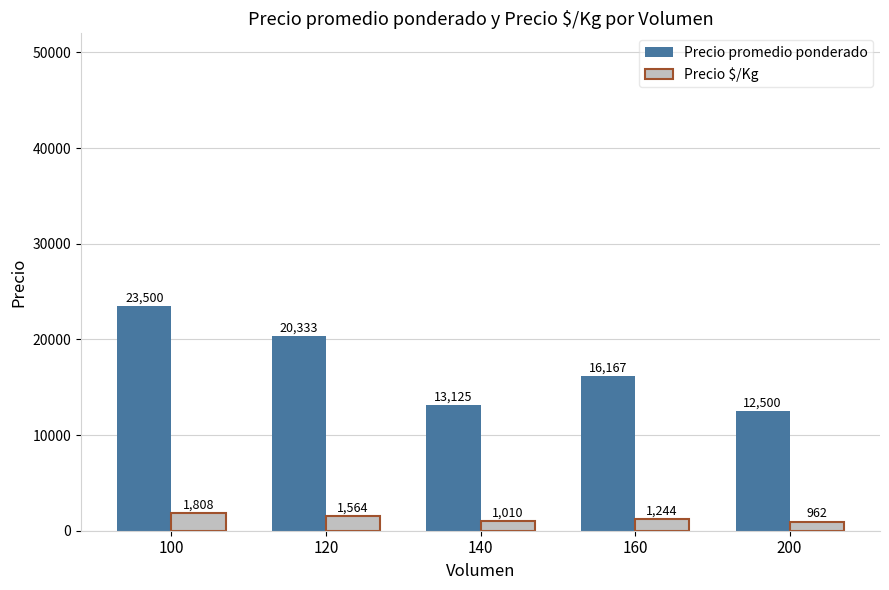

Does the chart contain any negative values?

No